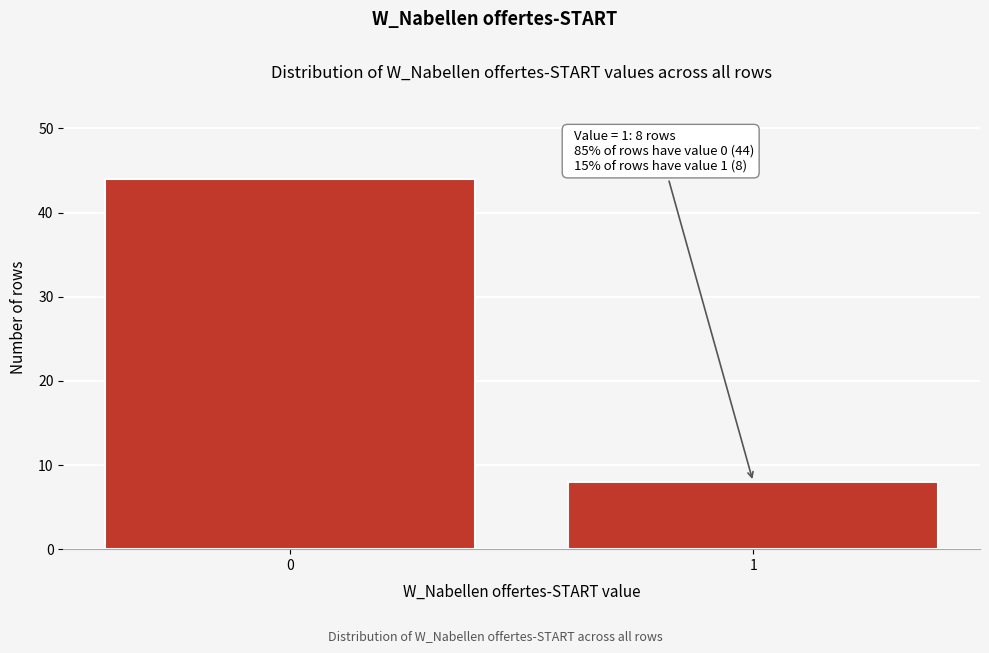

Reading right to left, what are all the values shown in this chart?

8	44